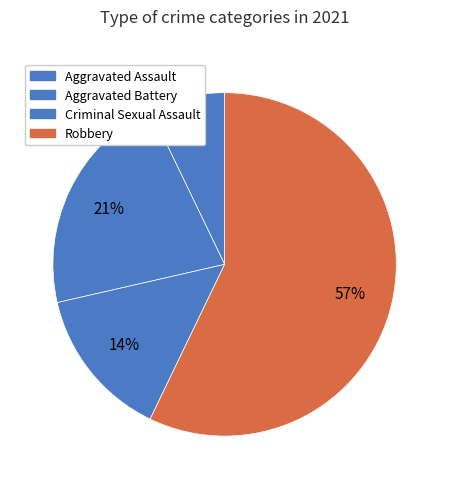

Which has a higher value, Aggravated Assault or Robbery?

Robbery